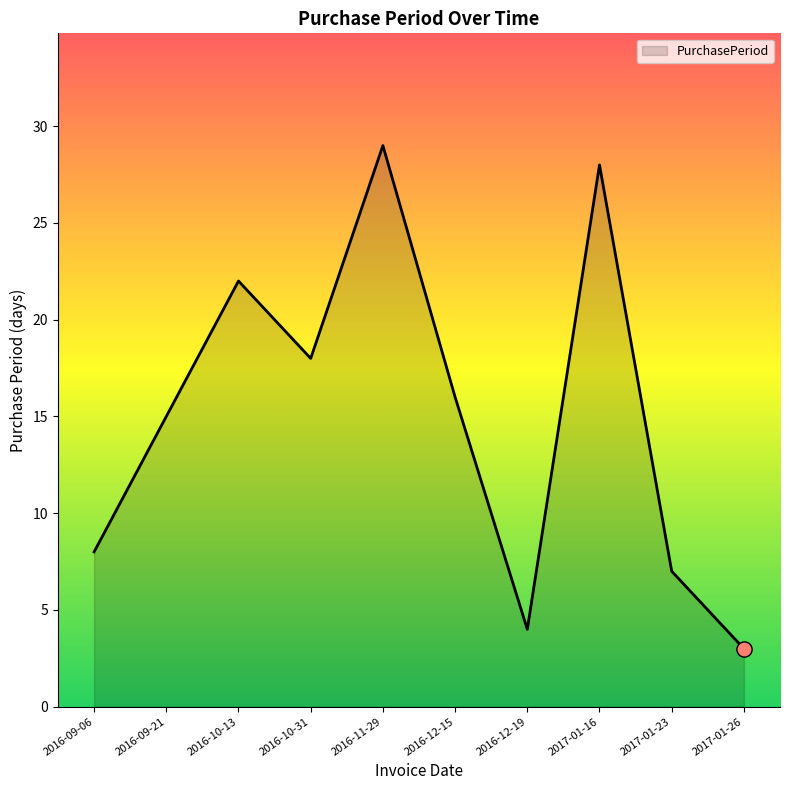

Approximately how many times larger is the value at 2016-10-31 compared to 2016-10-13?

0.8